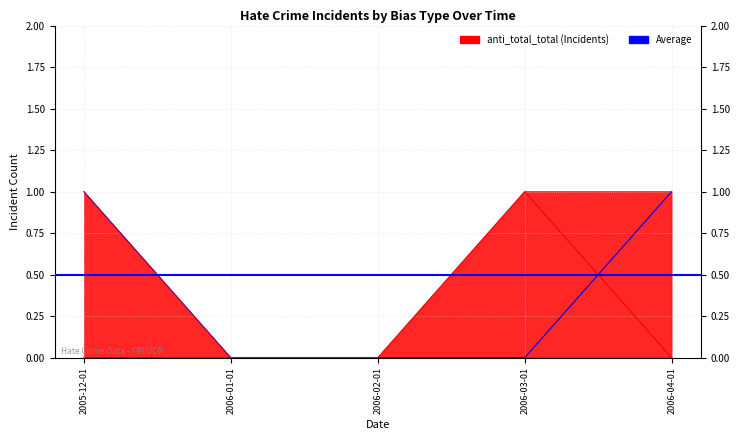

What is the label of the 1st point from the right?

2006-04-01